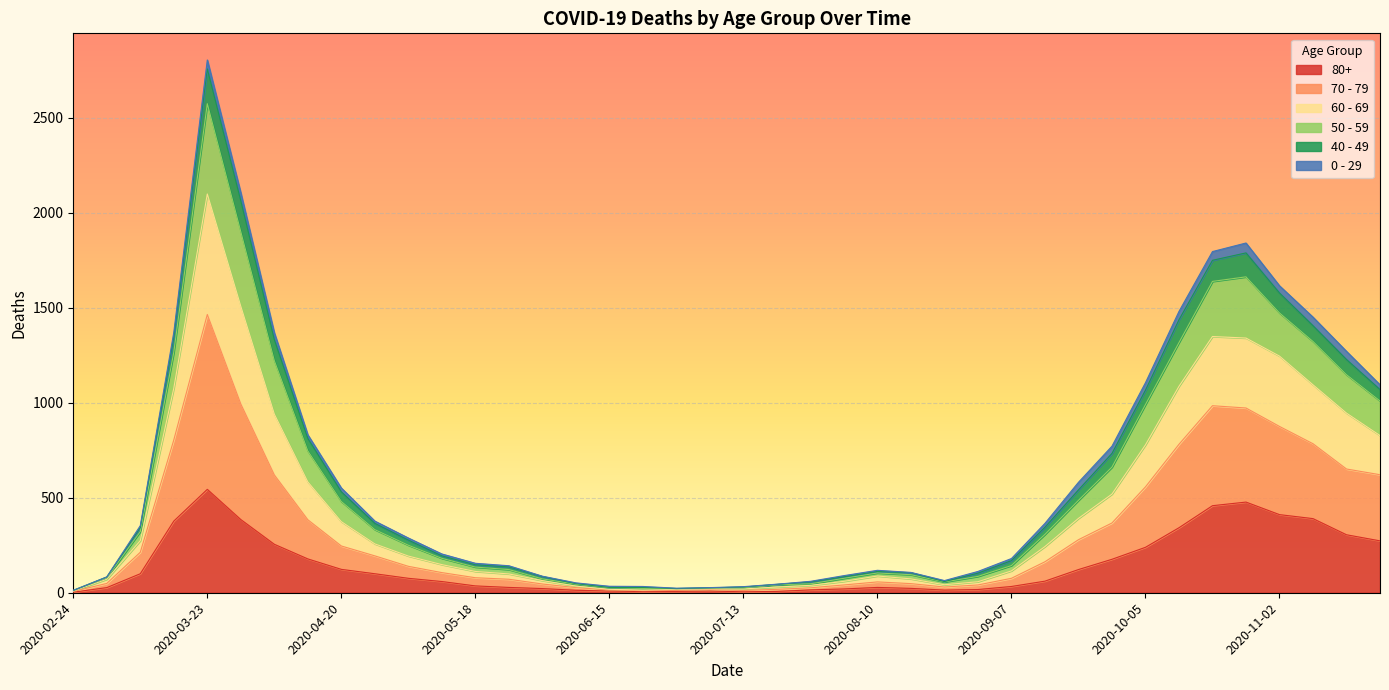

What are all the series names shown in the legend?

80+, 70 - 79, 60 - 69, 50 - 59, 40 - 49, 0 - 29